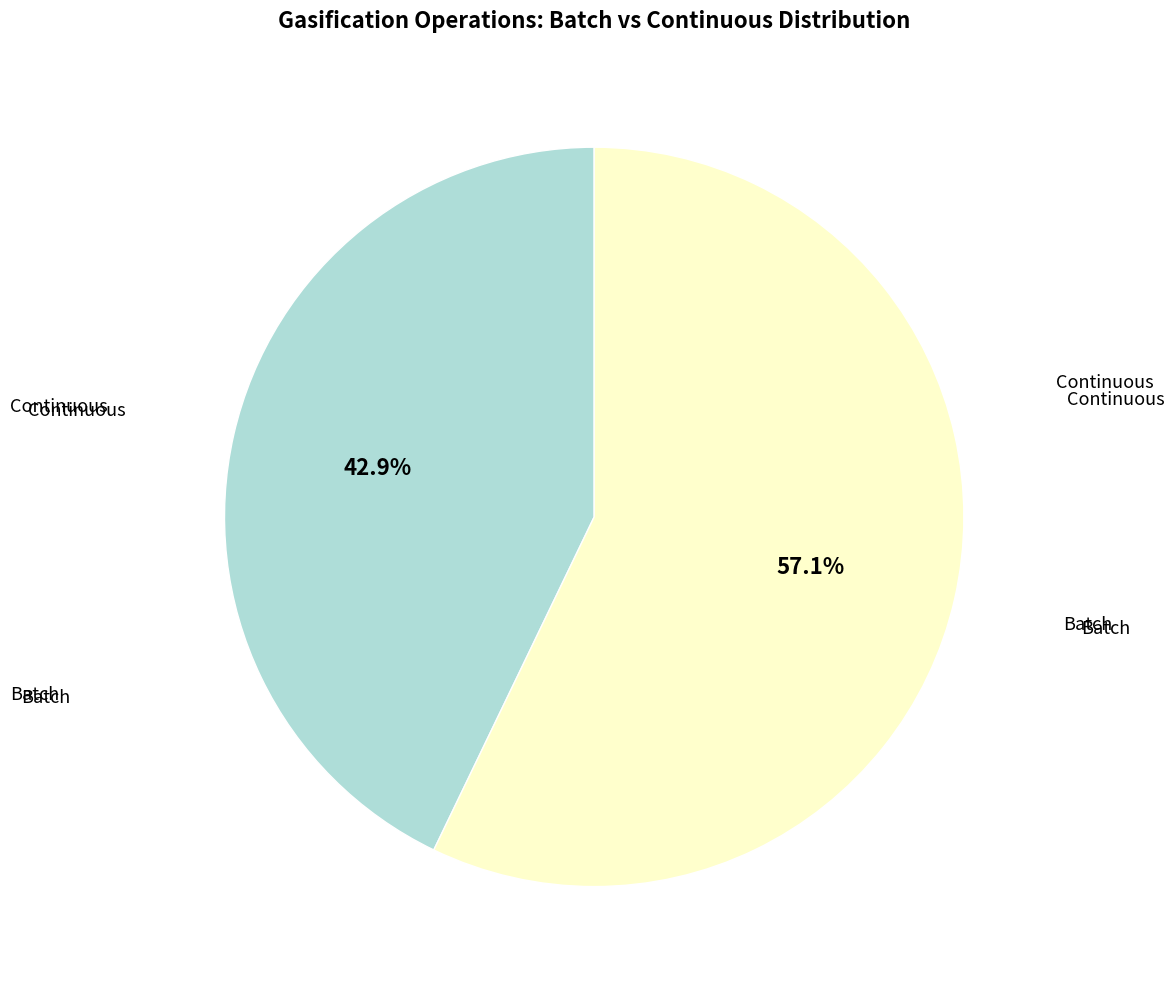

Is there a majority slice in this chart?

Yes